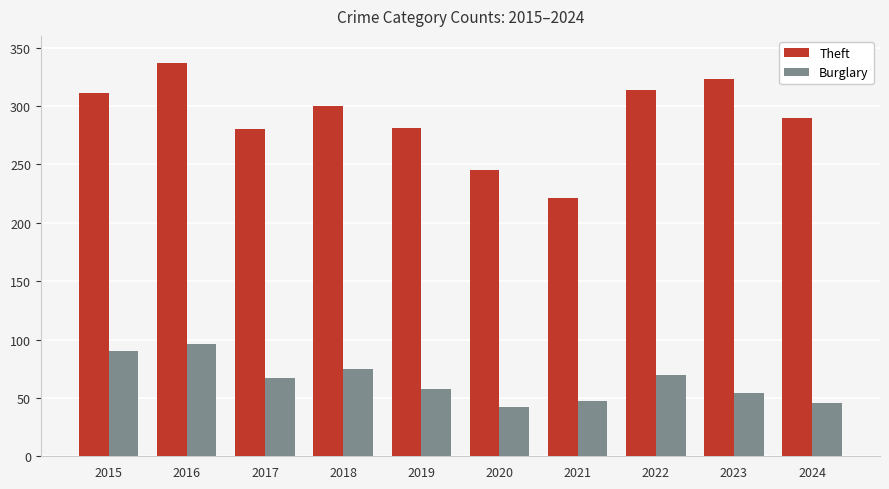

Which series changed the most between 2018 and 2021?

Theft